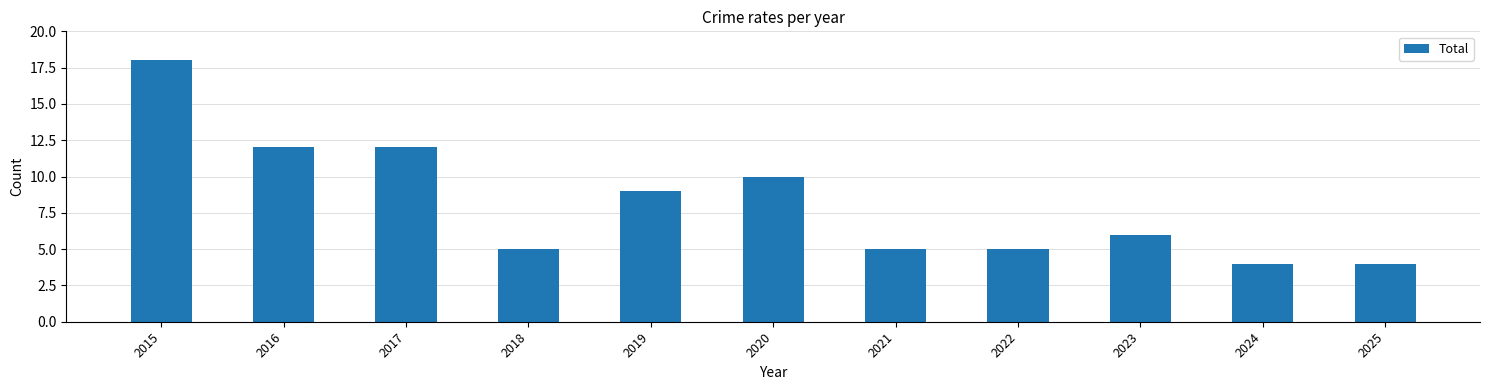

The chart shows a value of 18 at 2015. True or false?

True